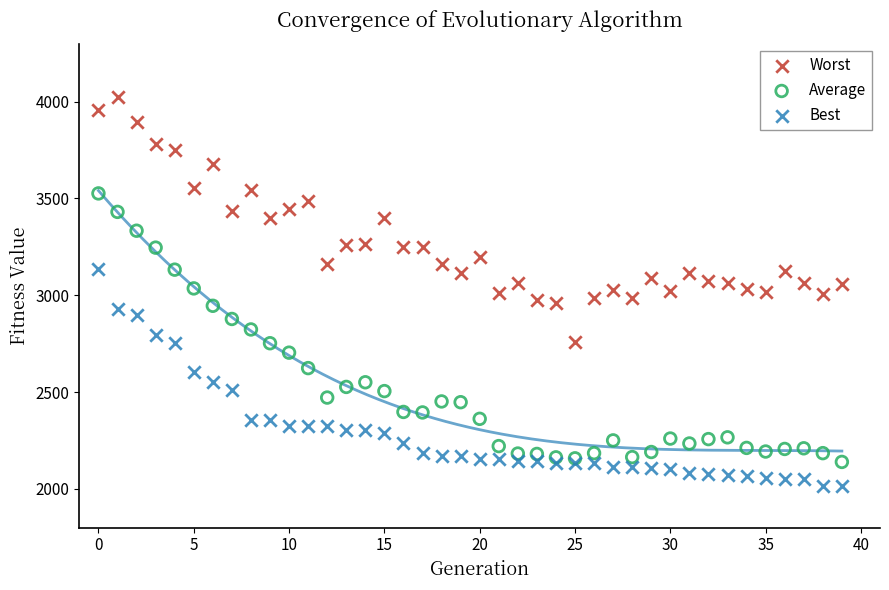

Across all data points, what is the range of Y values (max minus min)?

2009.4